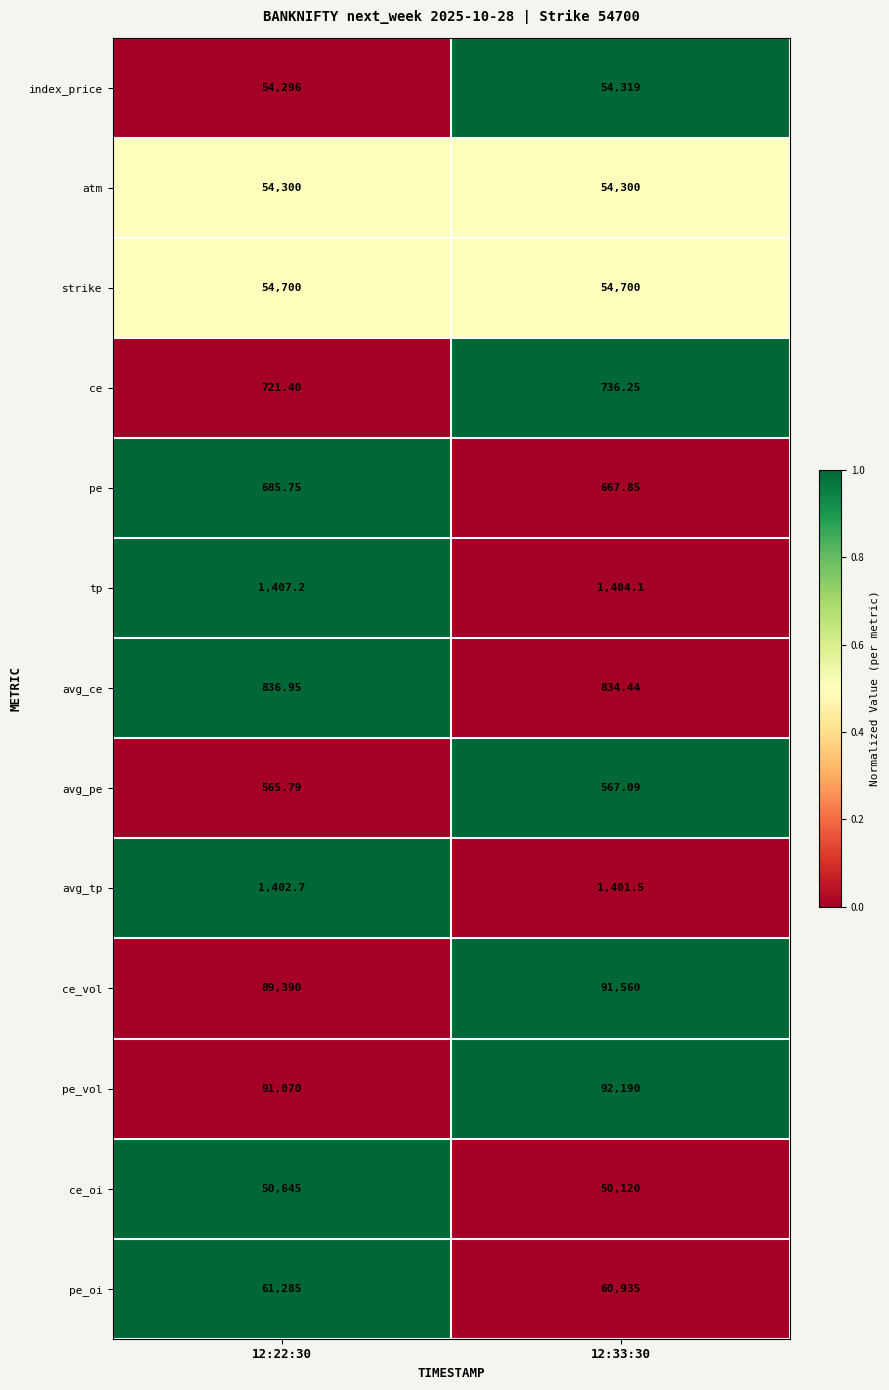

Is the value of pe_oi at 12:22:30 greater than the value of atm at 12:33:30?

Yes